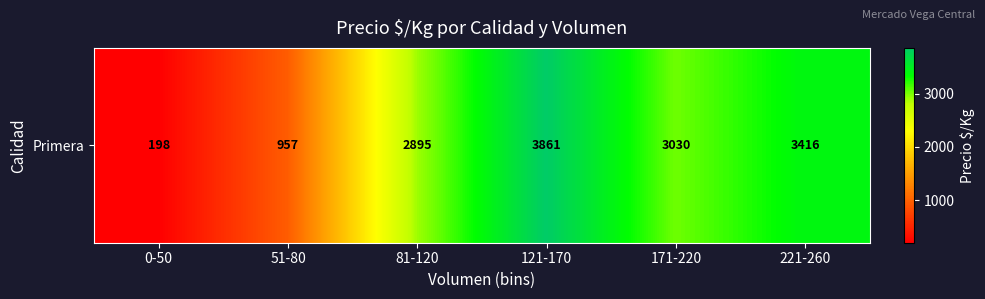

Count the number of categories in the chart.

6